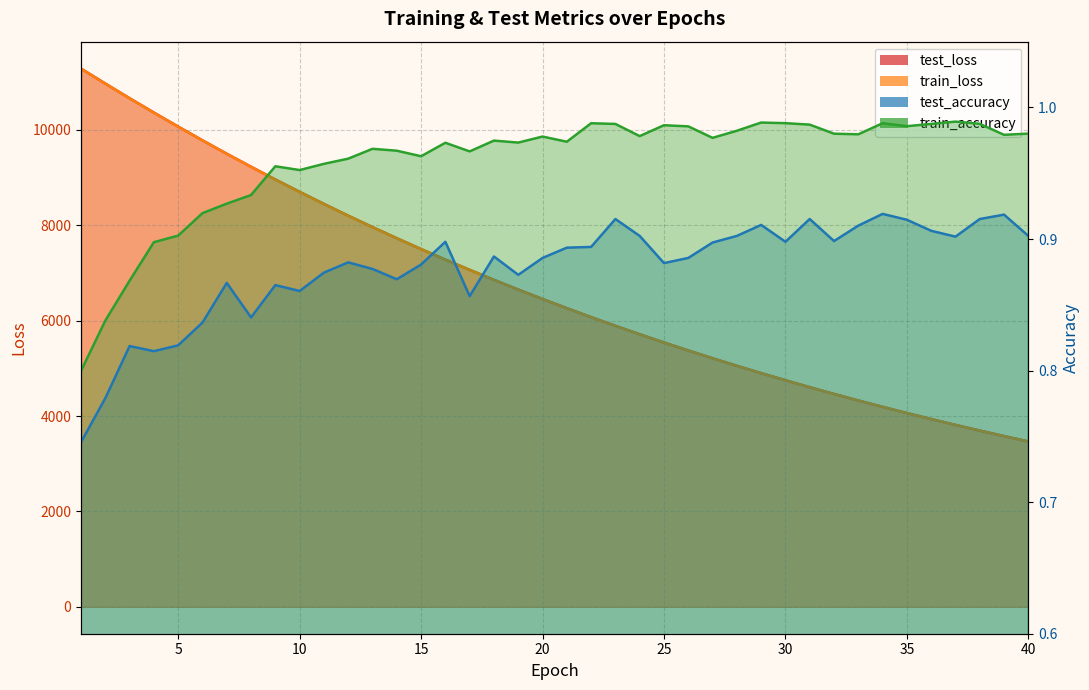

What is the difference between the highest and lowest values at 26?

5375.5